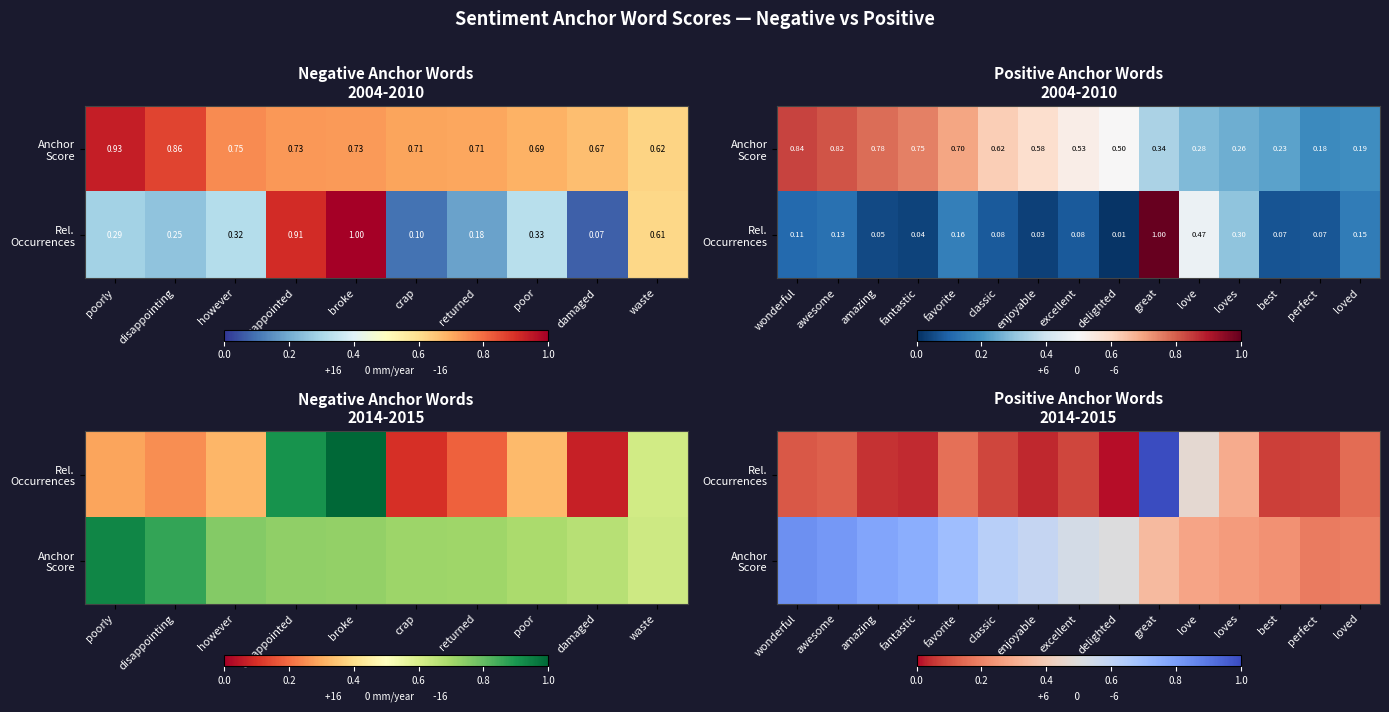

Count the number of categories in the chart.

15